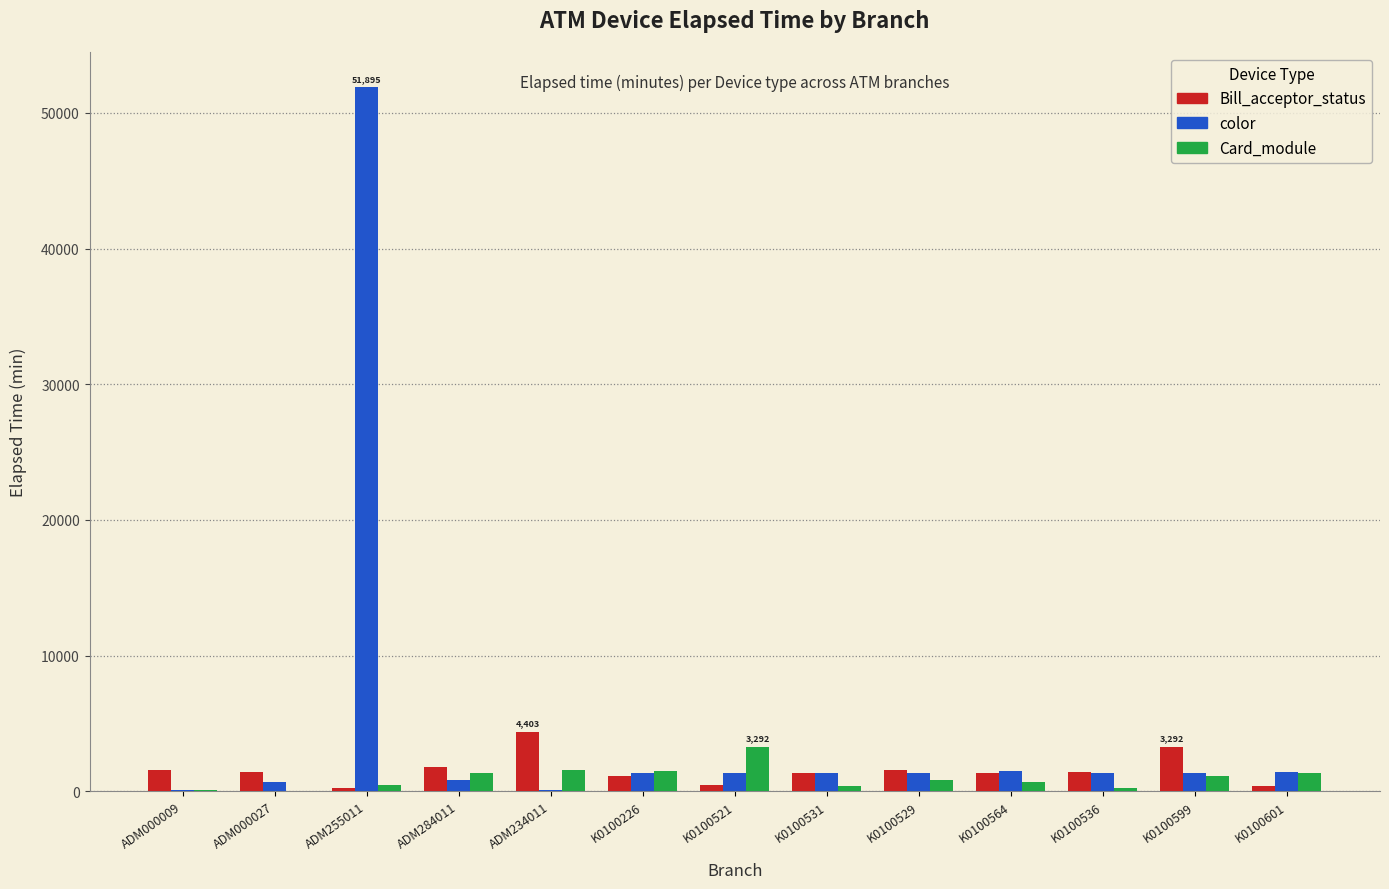

True or false: color has a value of 28670 at ADM255011.

False